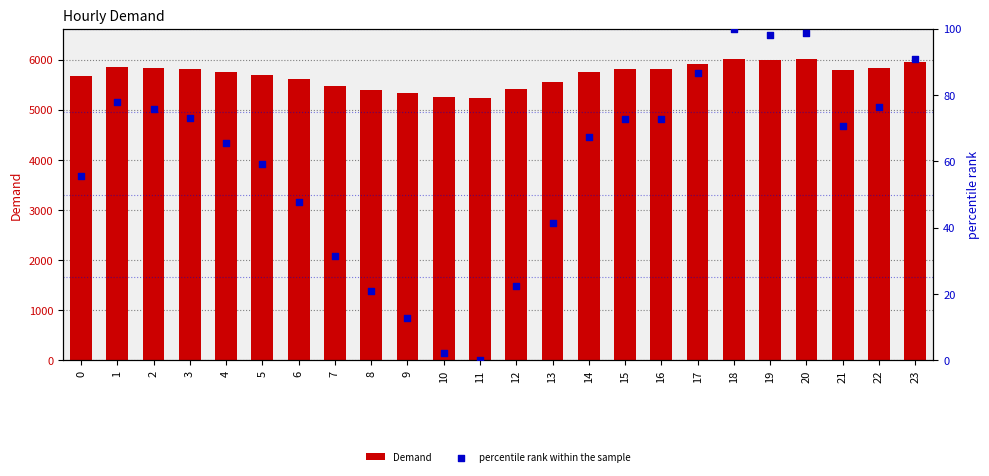

Which series has the largest total across all categories?

Demand